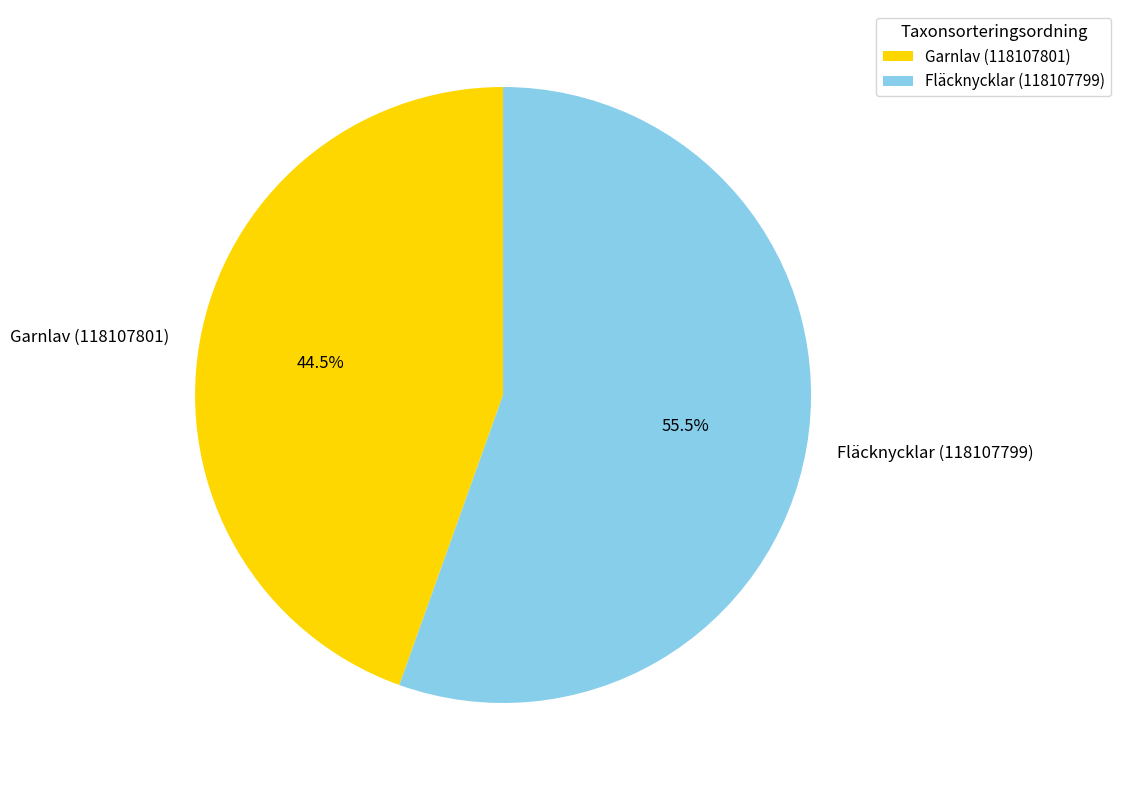

Does Garnlav (118107801) account for over 50% of the chart?

No